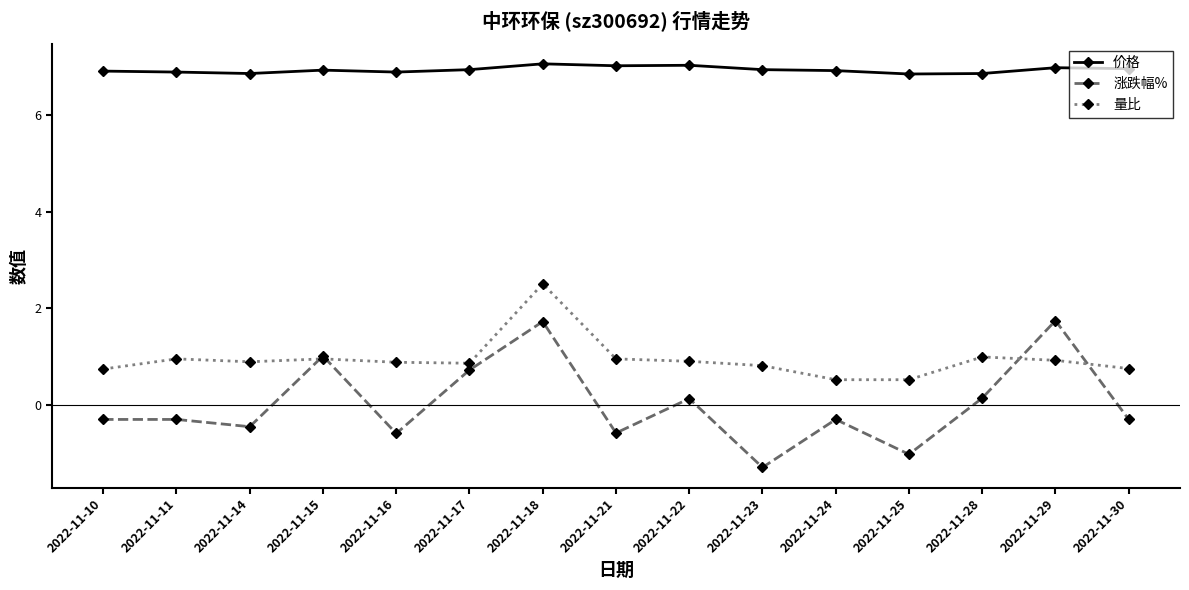

Is the value of 涨跌幅% at 2022-11-22 greater than the value of 价格 at 2022-11-30?

No